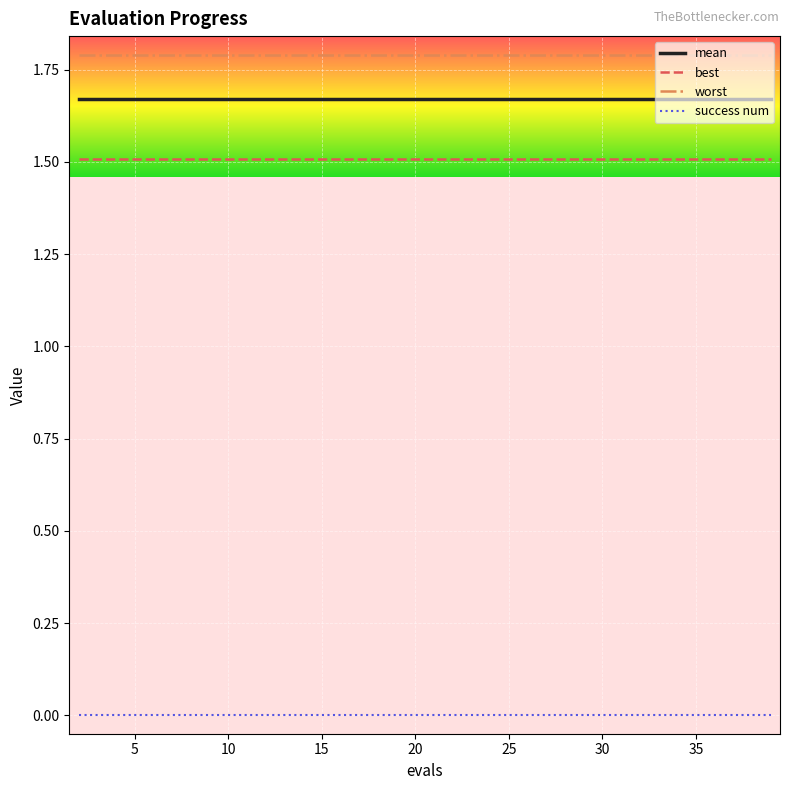

How many lines are shown in the chart?

4